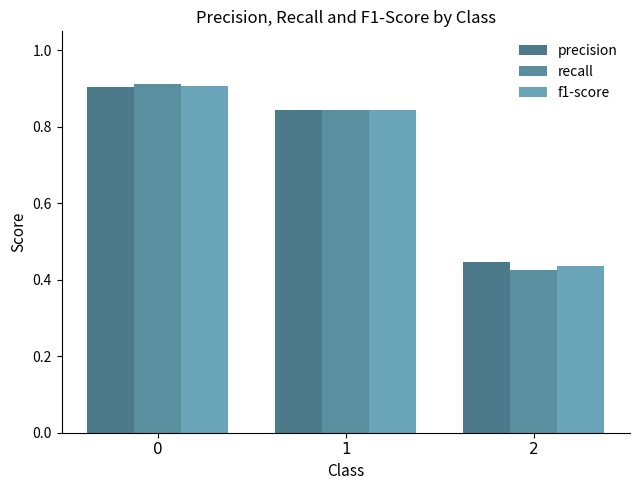

The recall series shows 1.5 at 1. True or false?

False